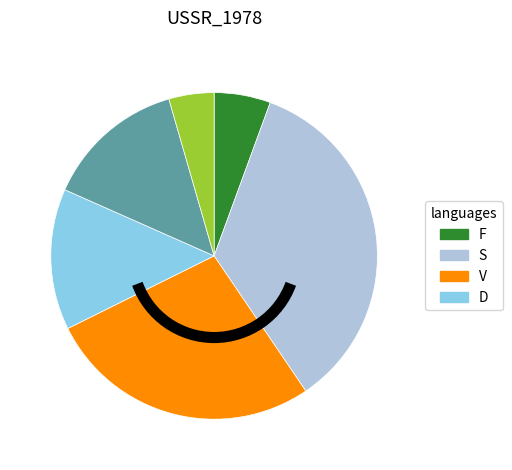

Is there a majority slice in this chart?

No